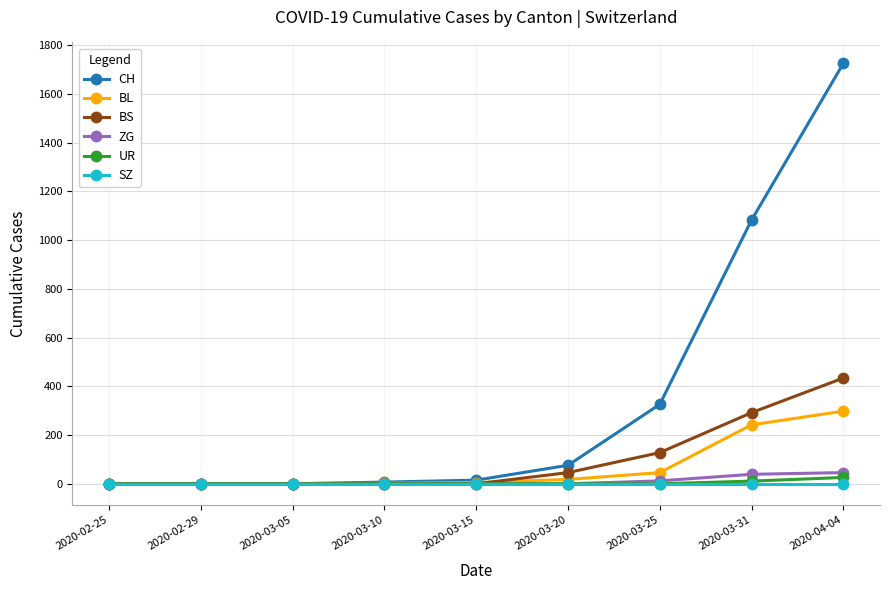

What are all the series names shown in the legend?

CH, BL, BS, ZG, UR, SZ